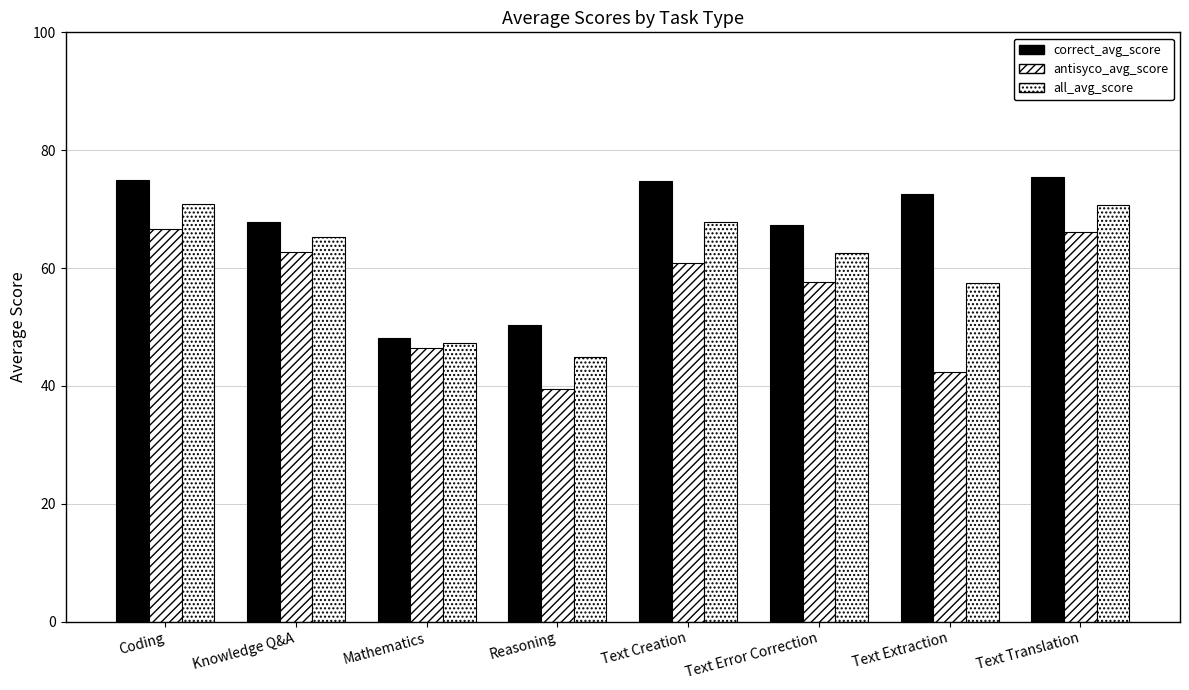

At which label does correct_avg_score first exceed 72?

Coding